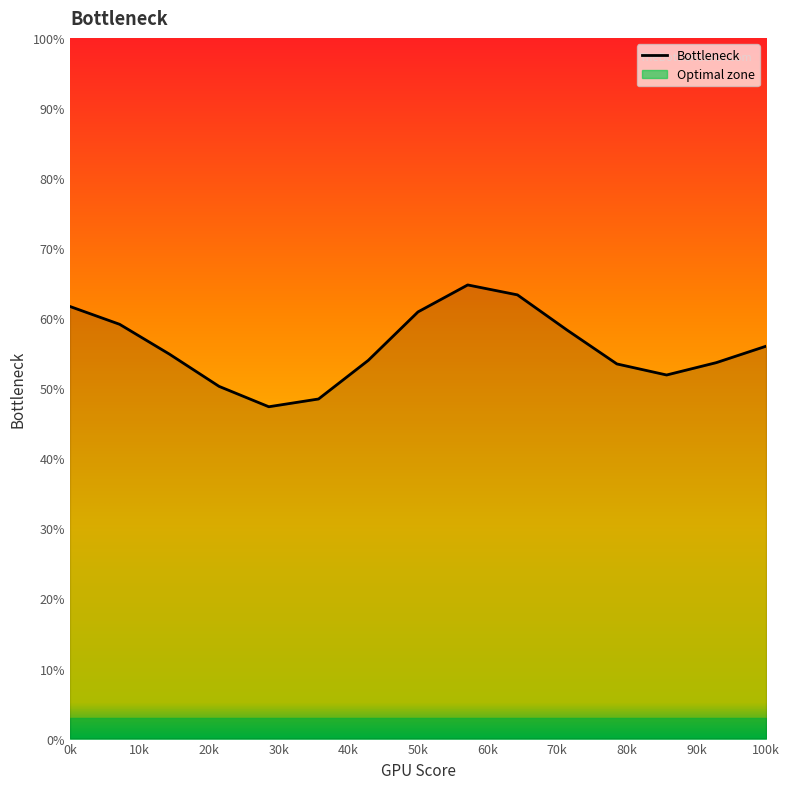

How many data points are above 54?

8